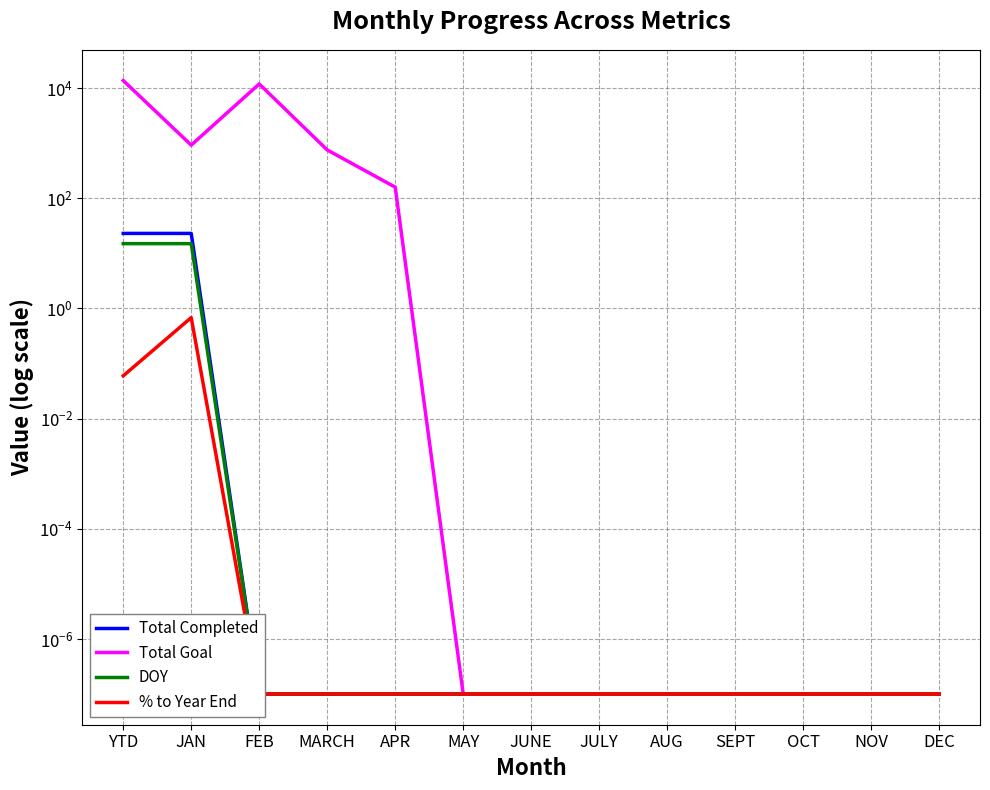

True or false: Total Goal and % to Year End intersect in this chart.

False